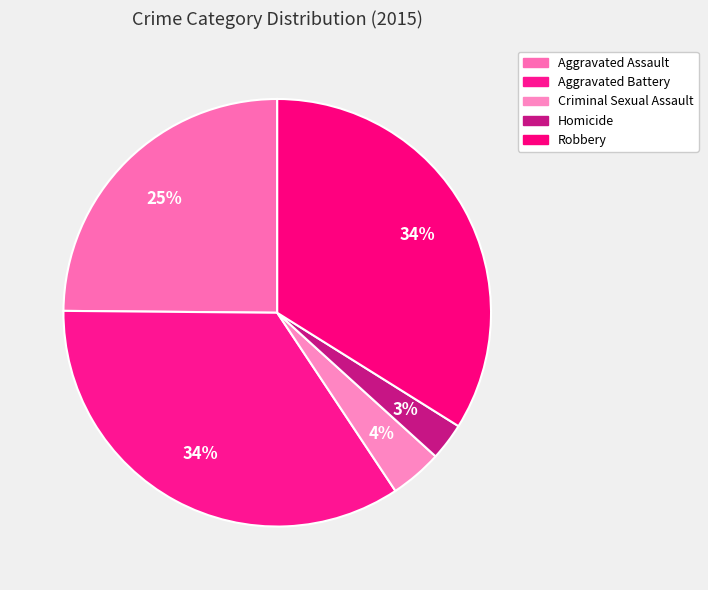

Between Aggravated Battery and Aggravated Assault, which is larger?

Aggravated Battery